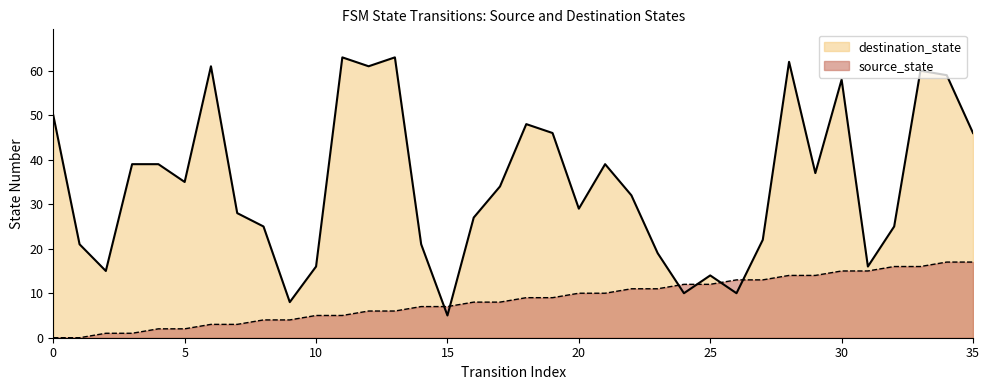

Where do destination_state and source_state first cross each other?

14 and 15